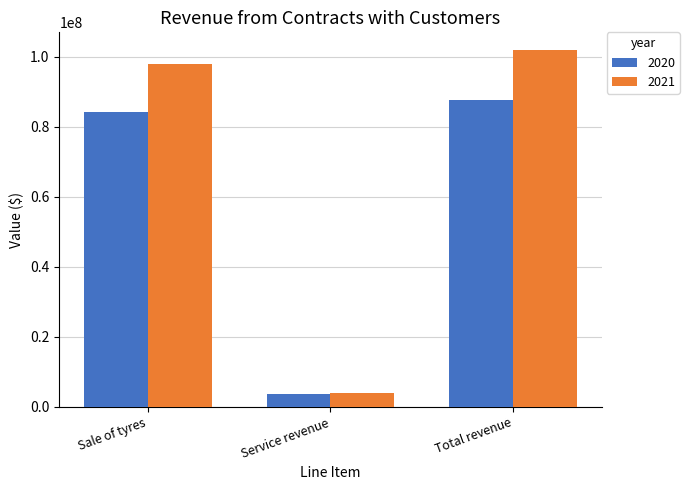

What is the label of the 2nd bar from the left?

Service revenue